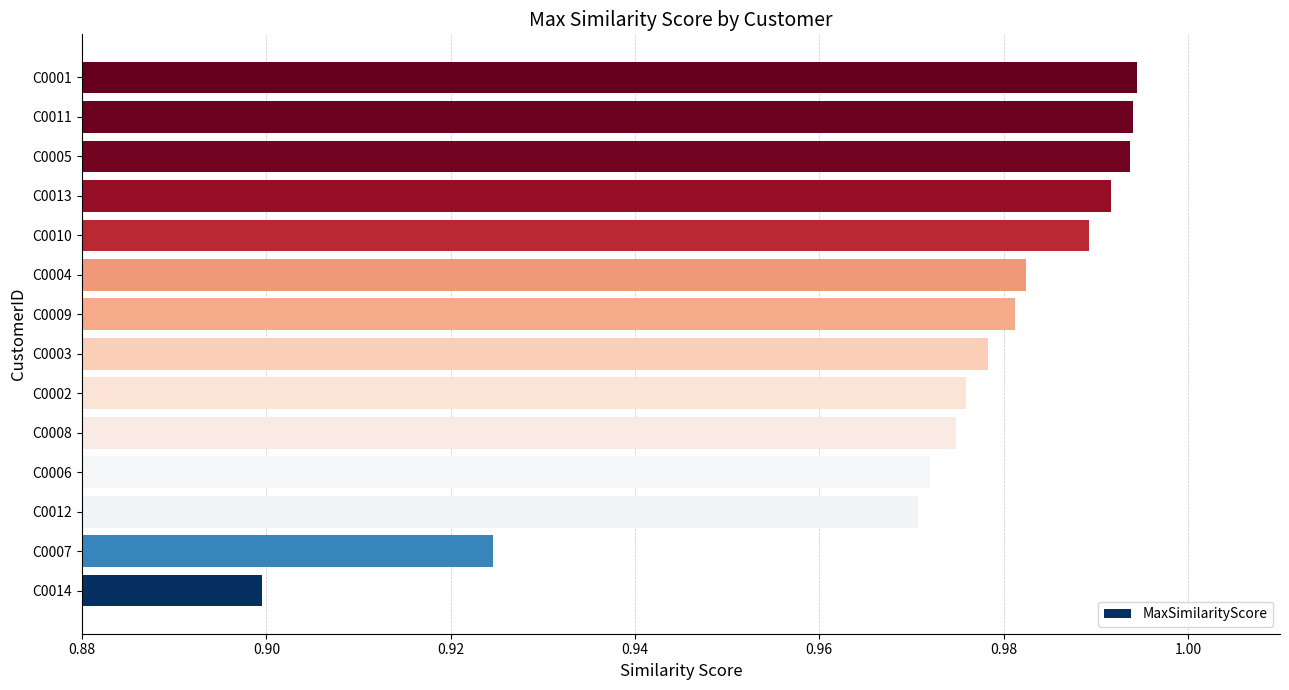

Is it true that the value at C0010 is 1.6?

False